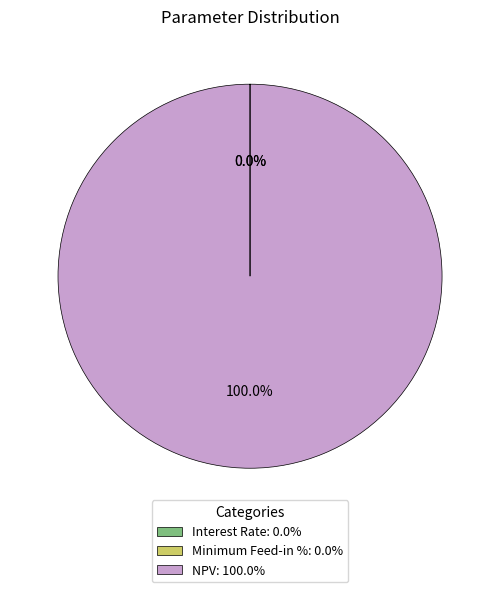

Is there a majority slice in this chart?

Yes